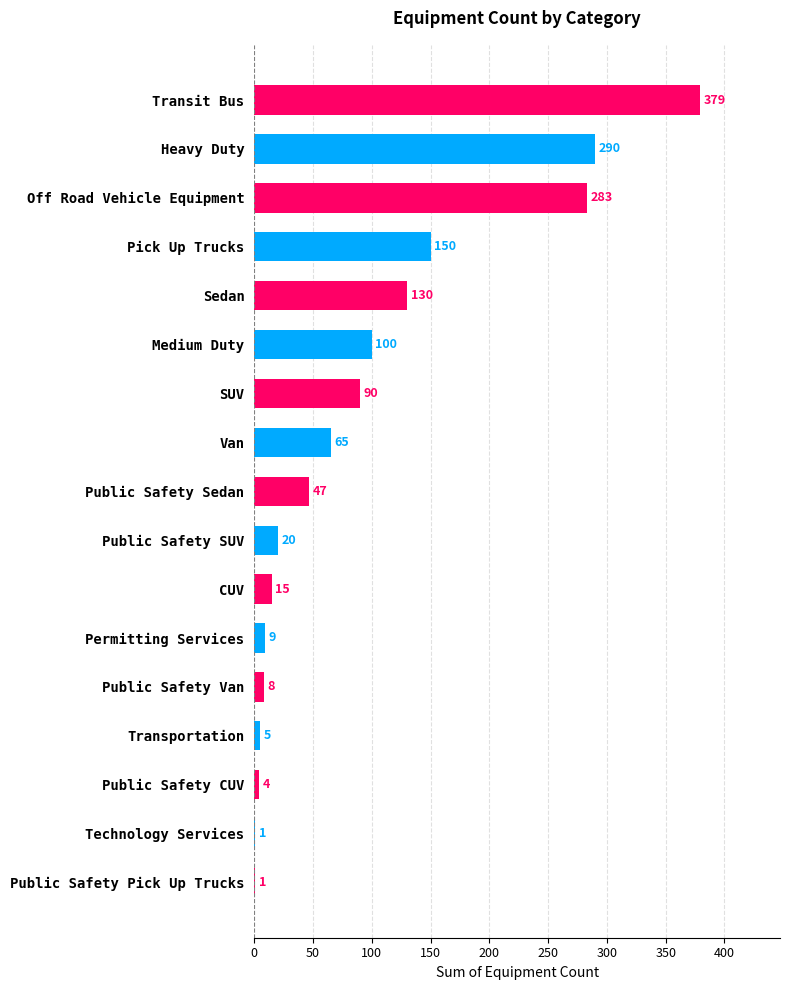

Reading bottom to top, transcribe all the data shown in this chart.

Public Safety Pick Up Trucks=1	Technology Services=1	Public Safety CUV=4	Transportation=5	Public Safety Van=8	Permitting Services=9	CUV=15	Public Safety SUV=20	Public Safety Sedan=47	Van=65	SUV=90	Medium Duty=100	Sedan=130	Pick Up Trucks=150	Off Road Vehicle Equipment=283	Heavy Duty=290	Transit Bus=379